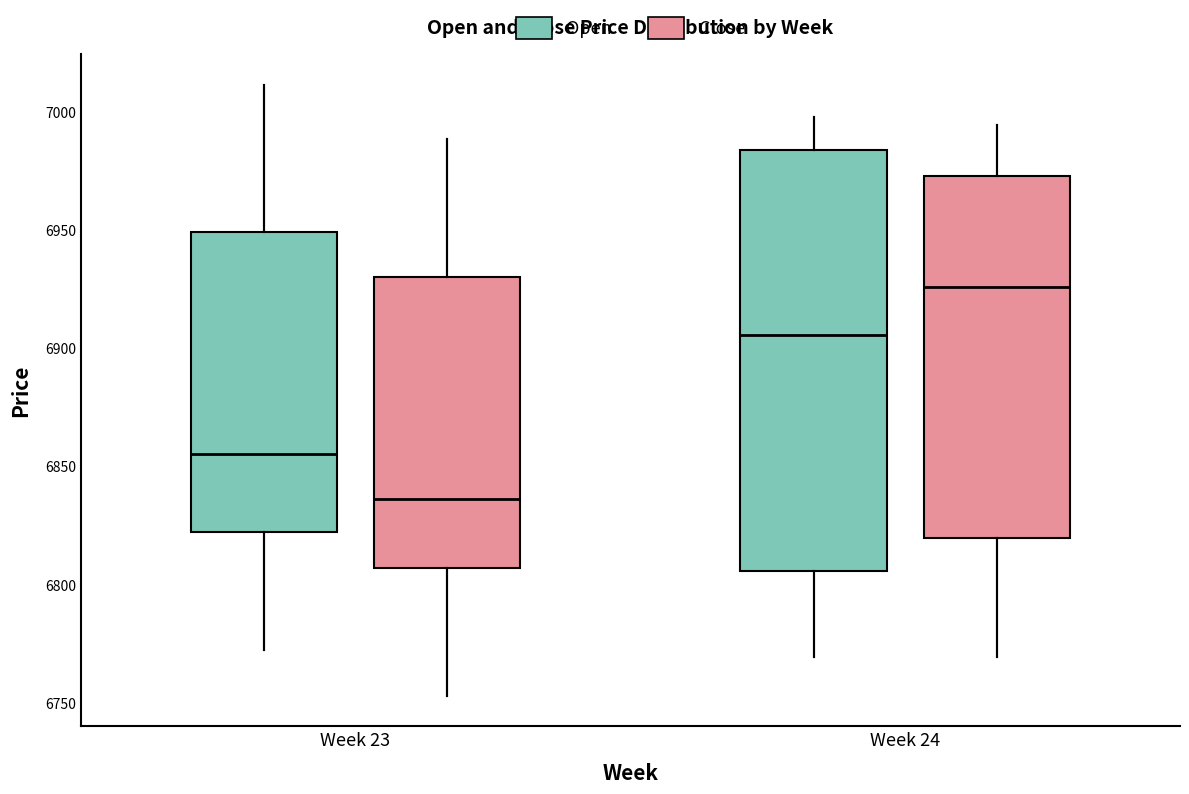

Which box is the tallest, from its lower edge to its upper edge?

Week 24 (Open)